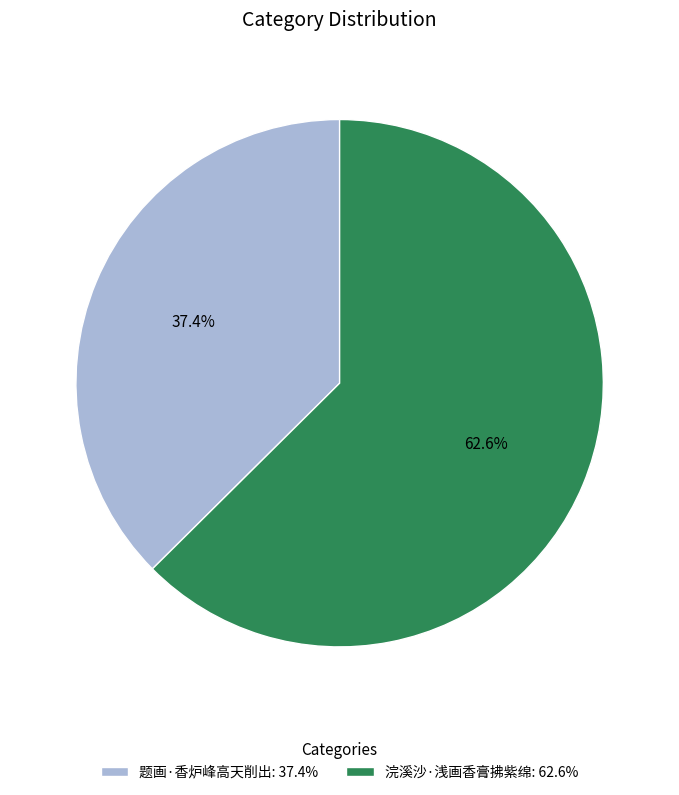

Is there any slice that represents more than half of the pie?

Yes